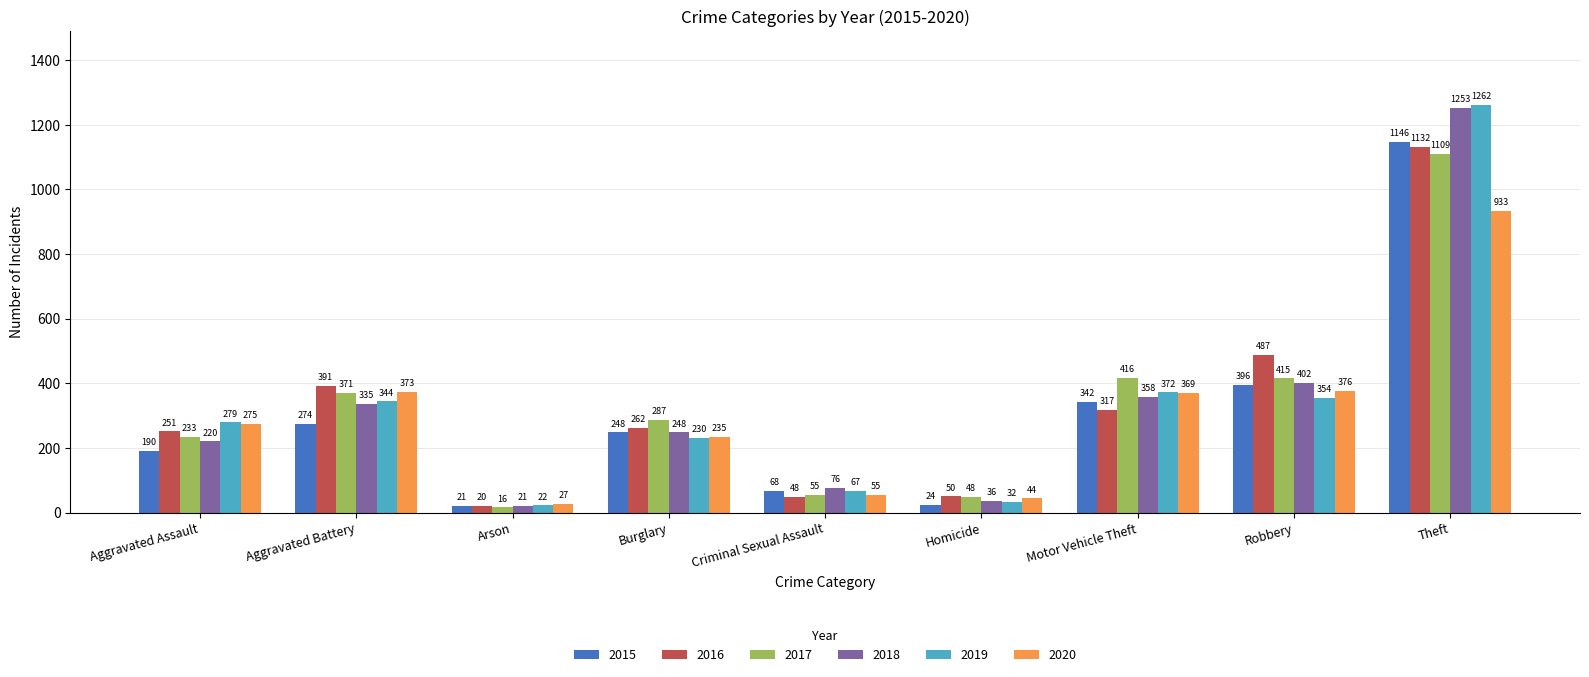

Rank the series at Theft from lowest to highest value.

2020, 2017, 2016, 2015, 2018, 2019